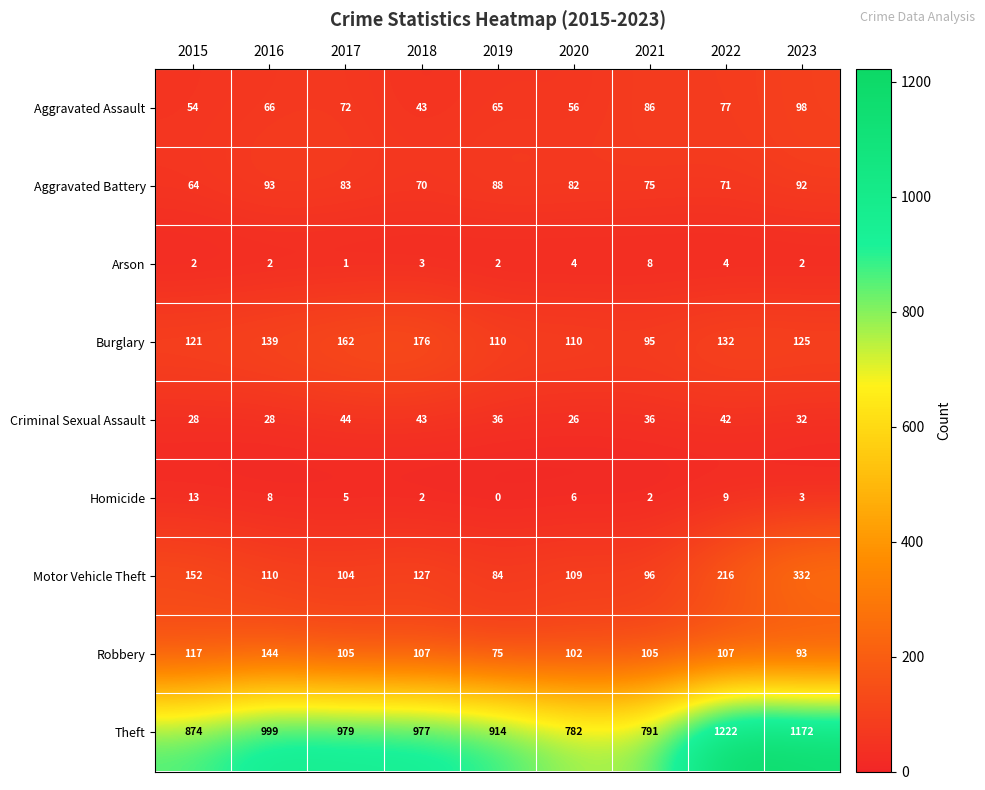

What value does the Criminal Sexual Assault series have at 2018?

43